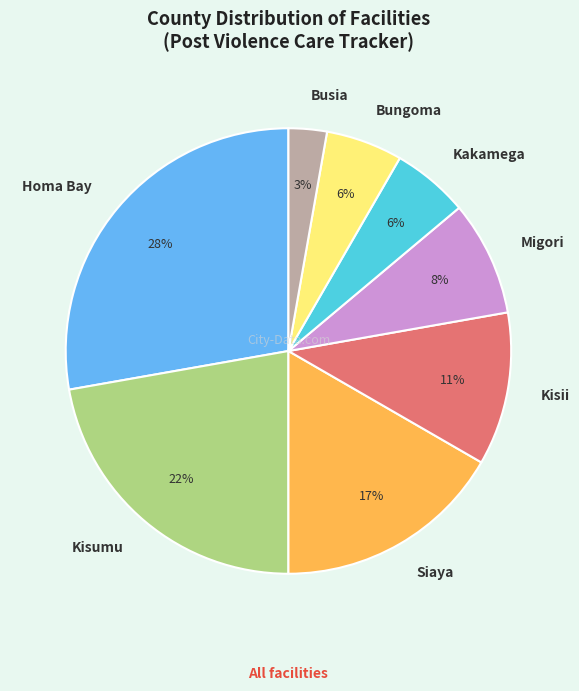

Is it true that Kisumu is 33% of the pie?

False